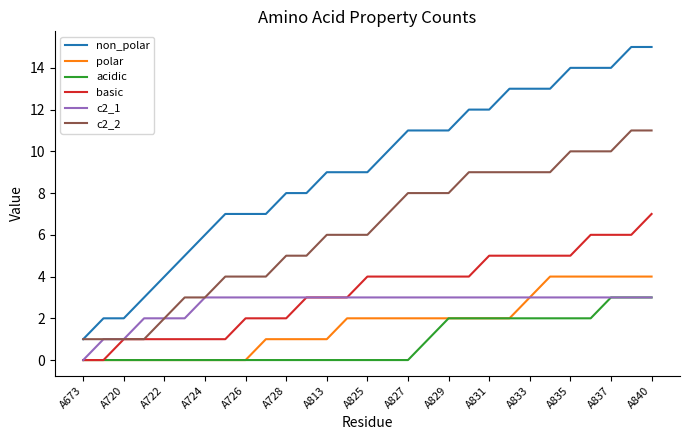

Which series has the widest spread of values?

non_polar